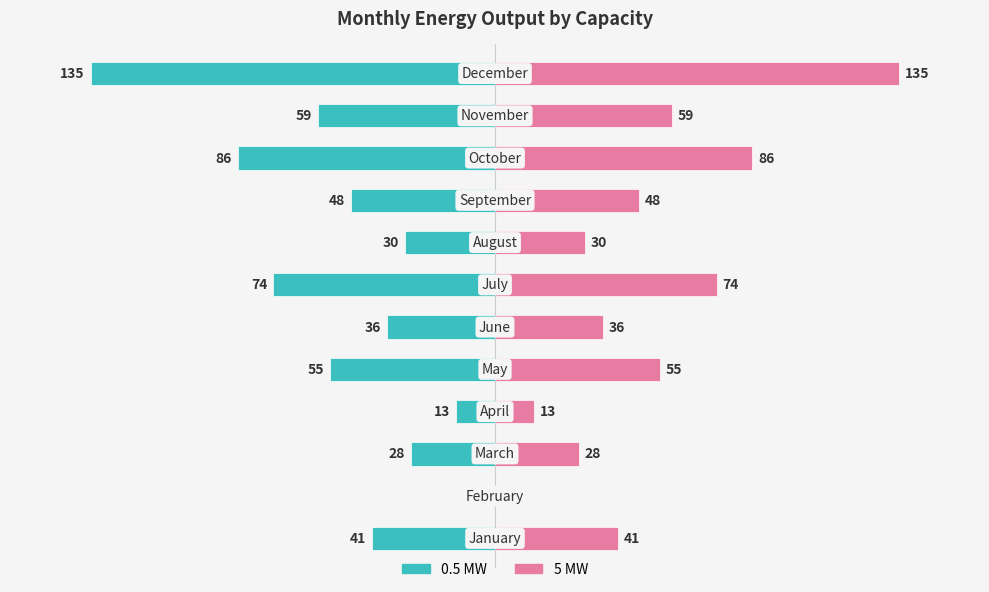

Reading left to right, extract all data points from this chart.

0.5 MW: -41	0	-28	-13	-55	-36	-74	-30	-48	-86	-59	-135
5 MW: 41	0	28	13	55	36	74	30	48	86	59	135